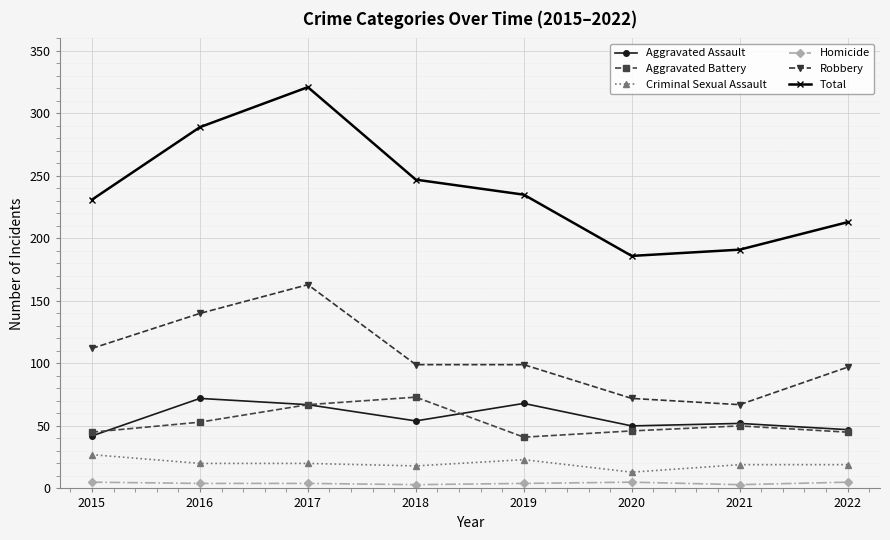

Where is Aggravated Battery nearest to the value 57?

2016